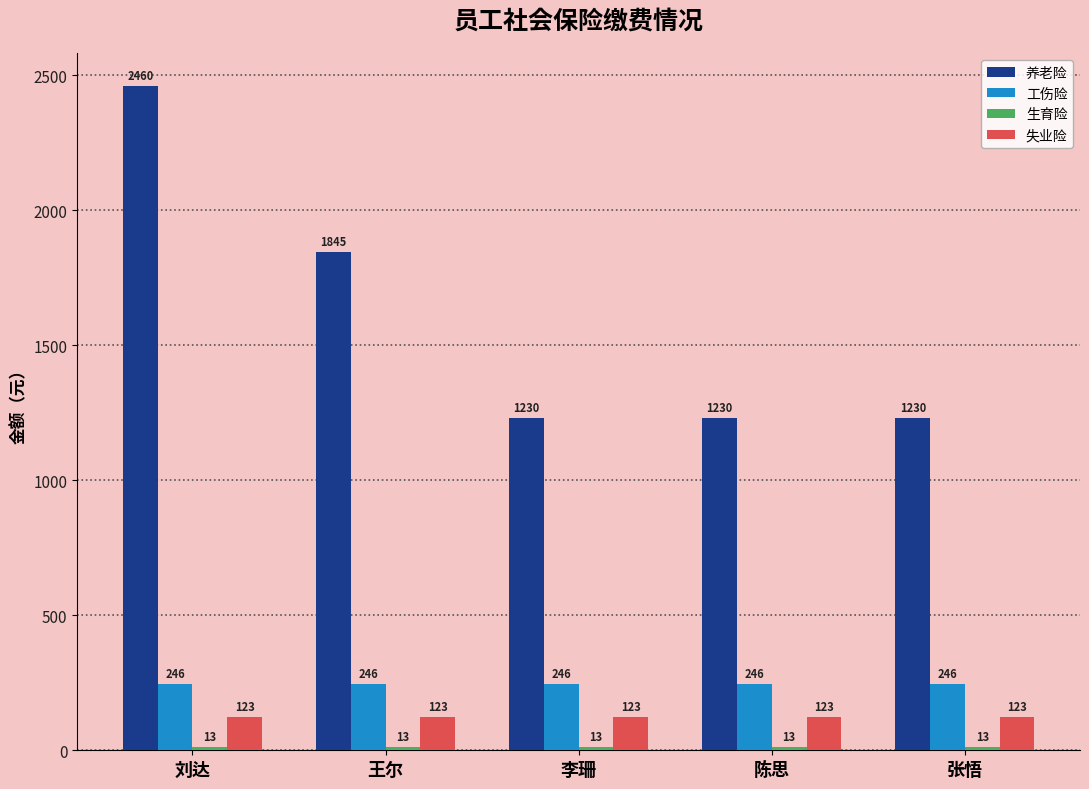

Which series has the largest range (max minus min)?

养老险